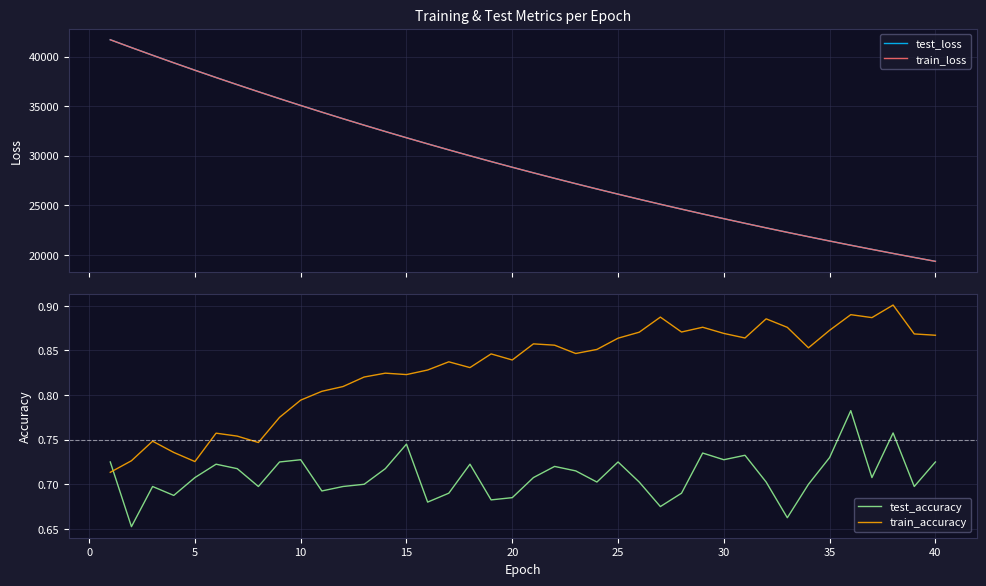

What is the maximum value for train_loss?

41693.8